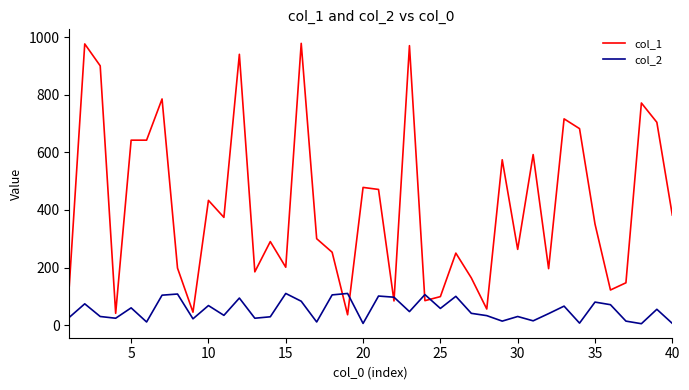

Rank the series by their average value, from highest to lowest.

col_1, col_2